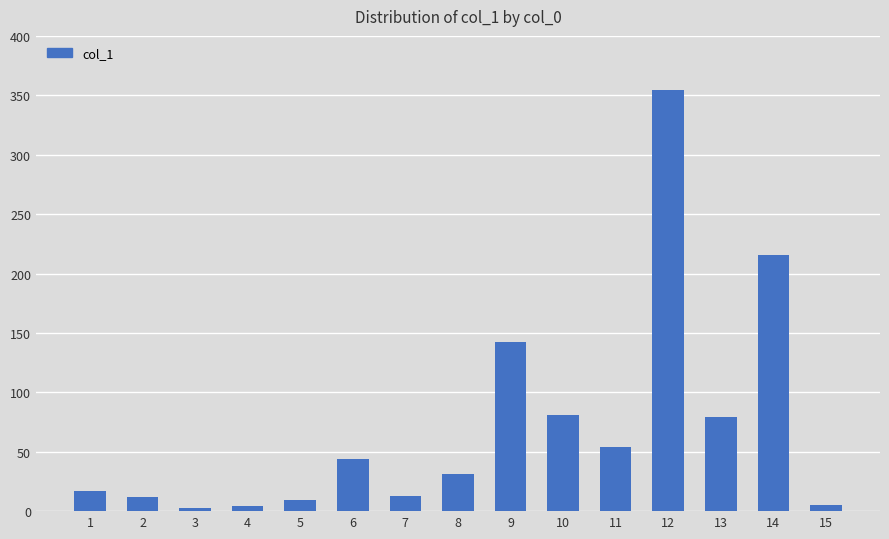

What is the value of the 9th bar from the left?

142.1